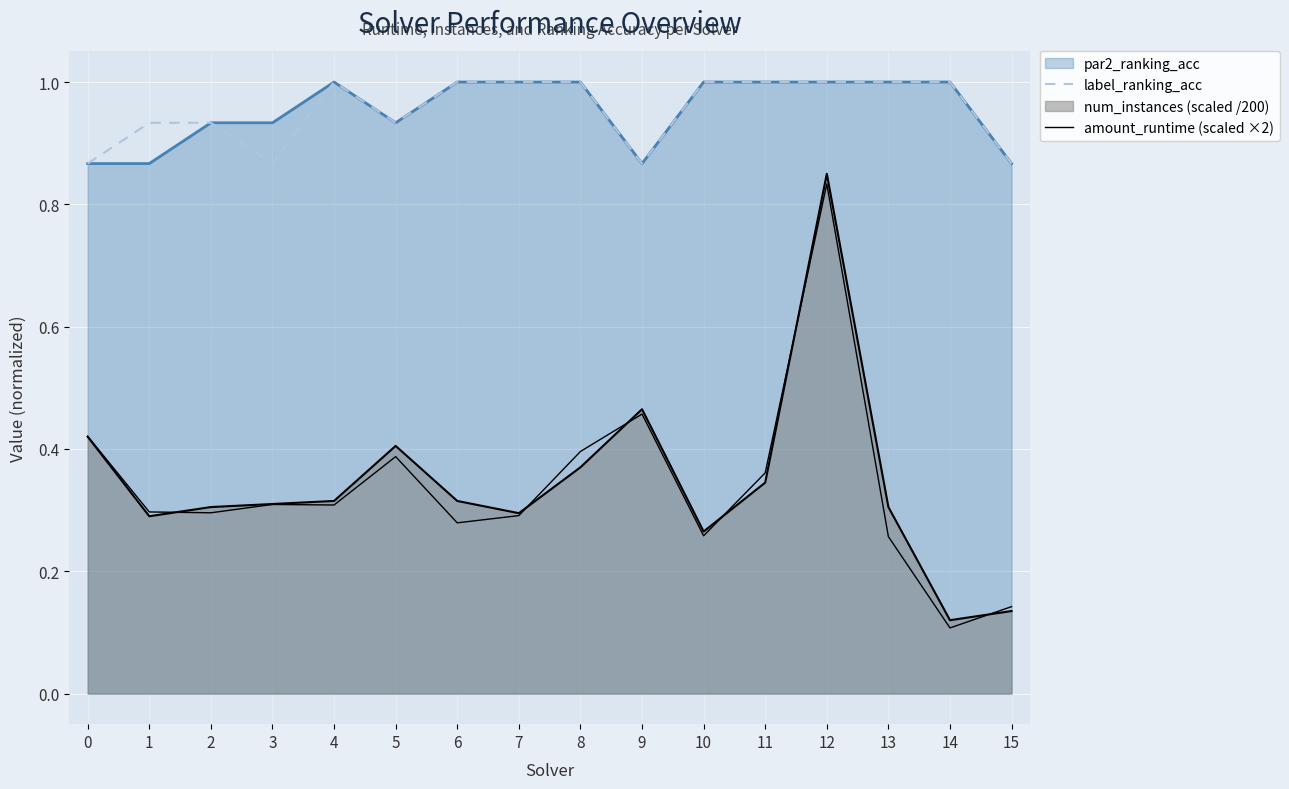

In label_ranking_acc, how many points are higher than both neighbors (excluding endpoints)?

1